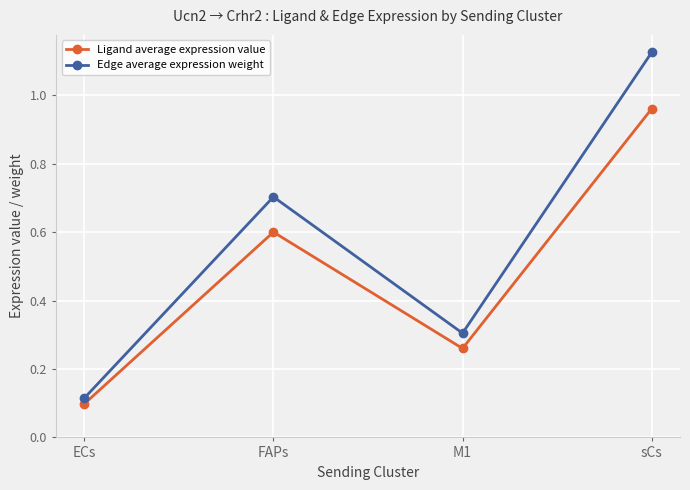

What is the sum of the Edge average expression weight values at M1 and sCs?

1.4